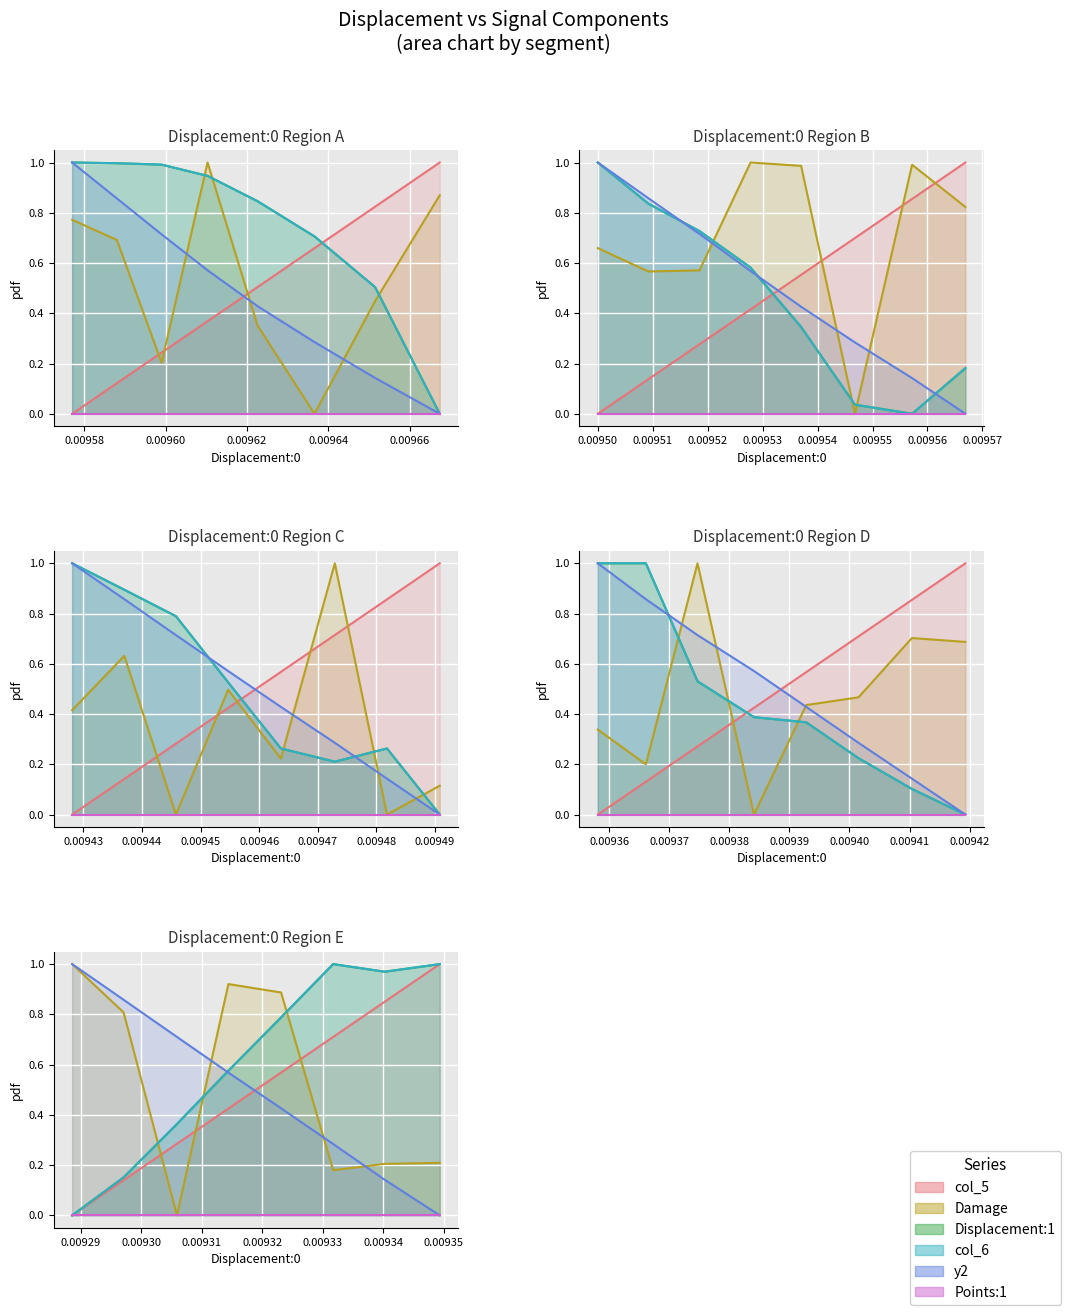

Between 0.00962 and 0.00956, which is larger?

0.00962